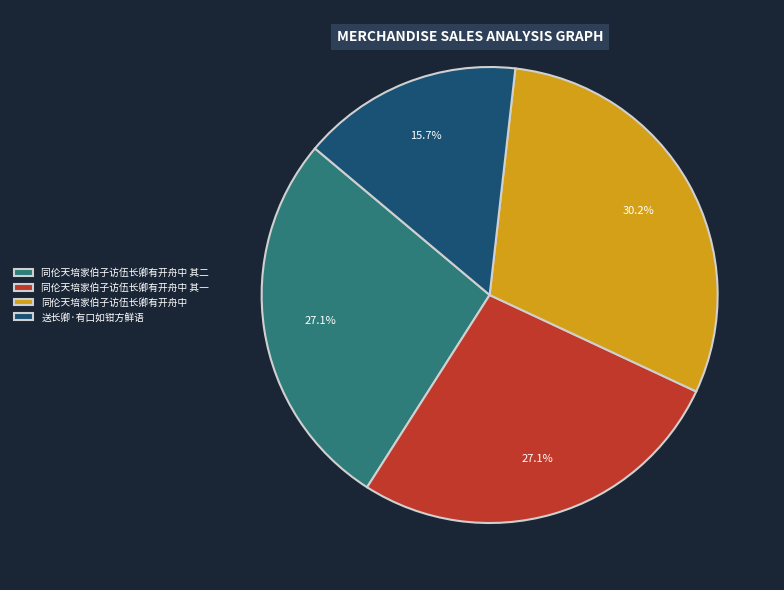

What is the largest slice in the pie chart?

同伦天培家伯子访伍长卿有开舟中